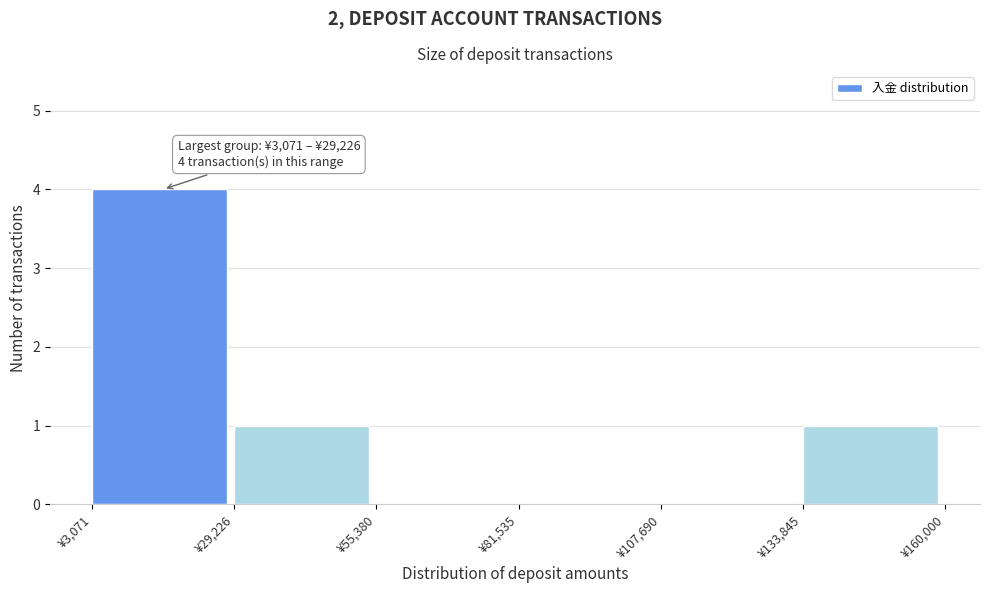

Which range on the x-axis has the tallest bar?

5000 to 30000